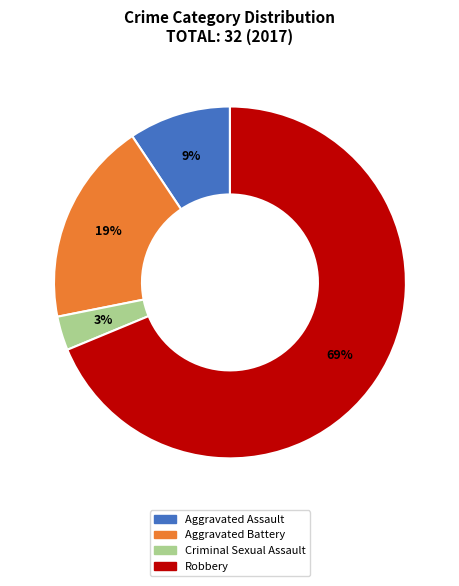

Rank the categories by value from highest to lowest.

Robbery, Aggravated Battery, Aggravated Assault, Criminal Sexual Assault